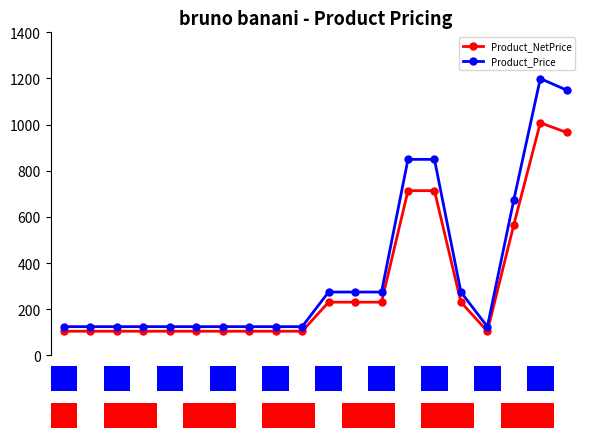

The Product_NetPrice series shows 104.6 at 5.0. True or false?

True